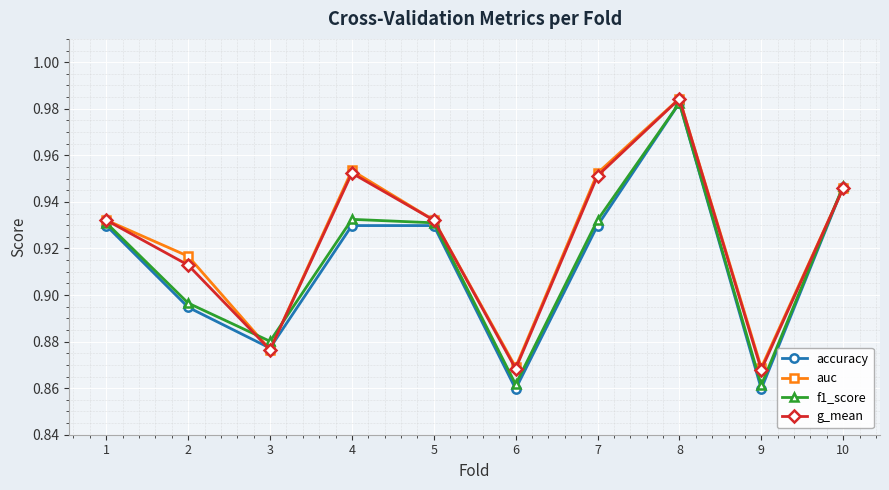

At how many categories does at least one series exceed 0?

10